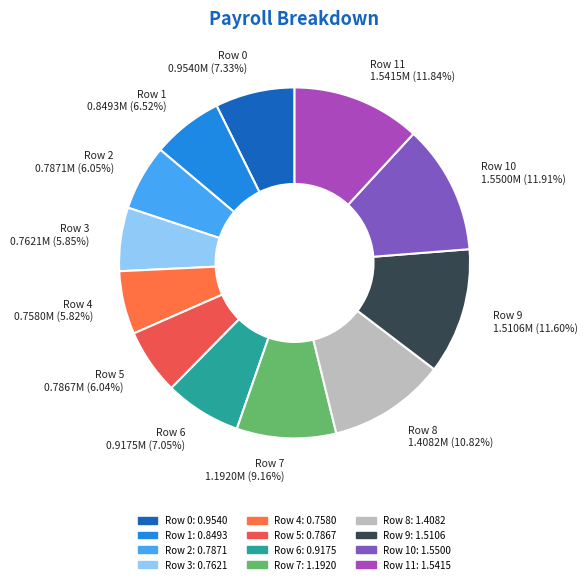

To the nearest percent, what portion does Row 8 represent?

11%